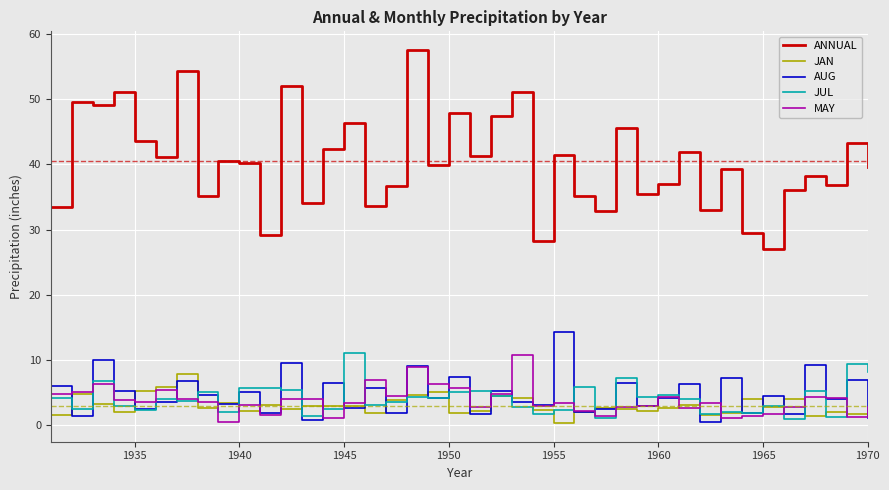

Which series has the largest total across all categories?

ANNUAL